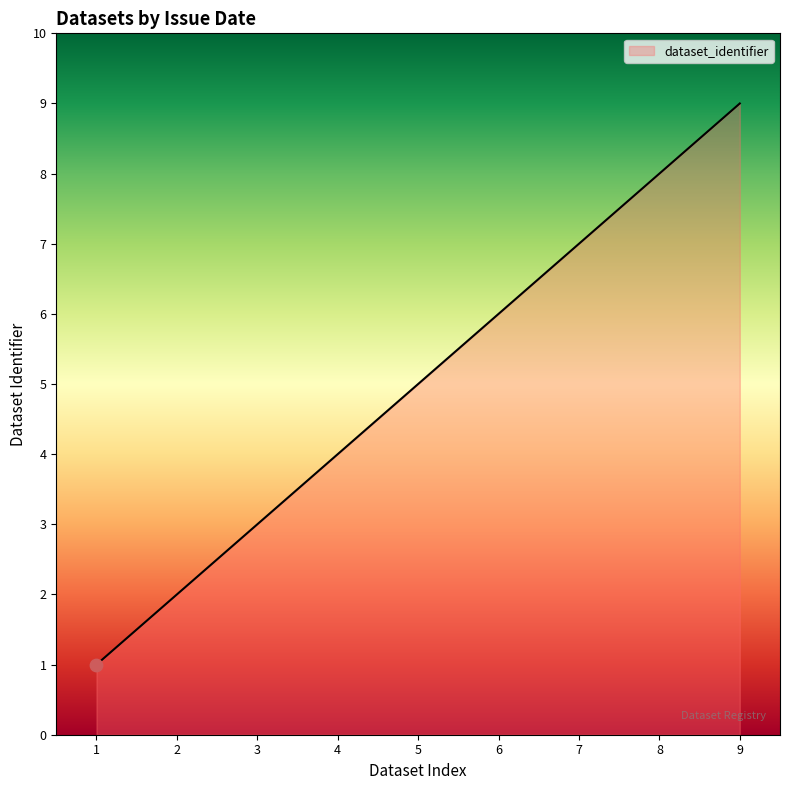

What is the change in value from 2 to 6?

+4